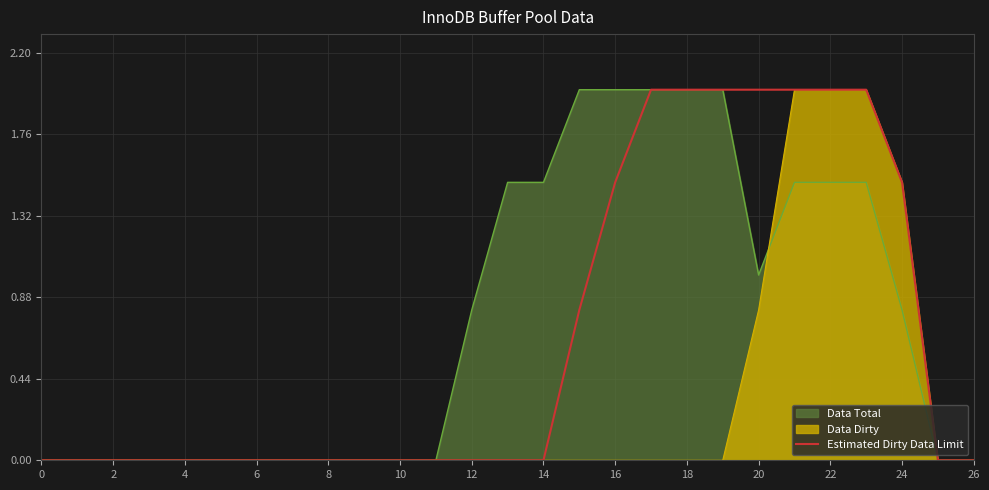

What is the sum of all values?

17.8